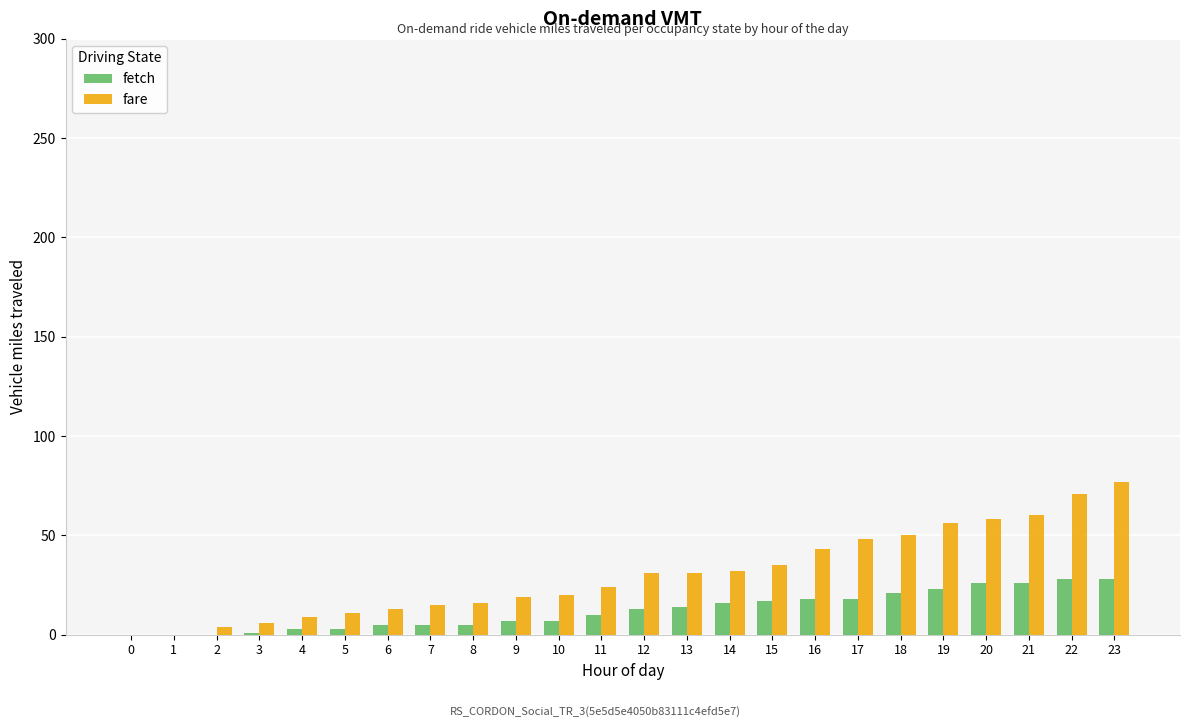

What is the greatest value displayed?

77